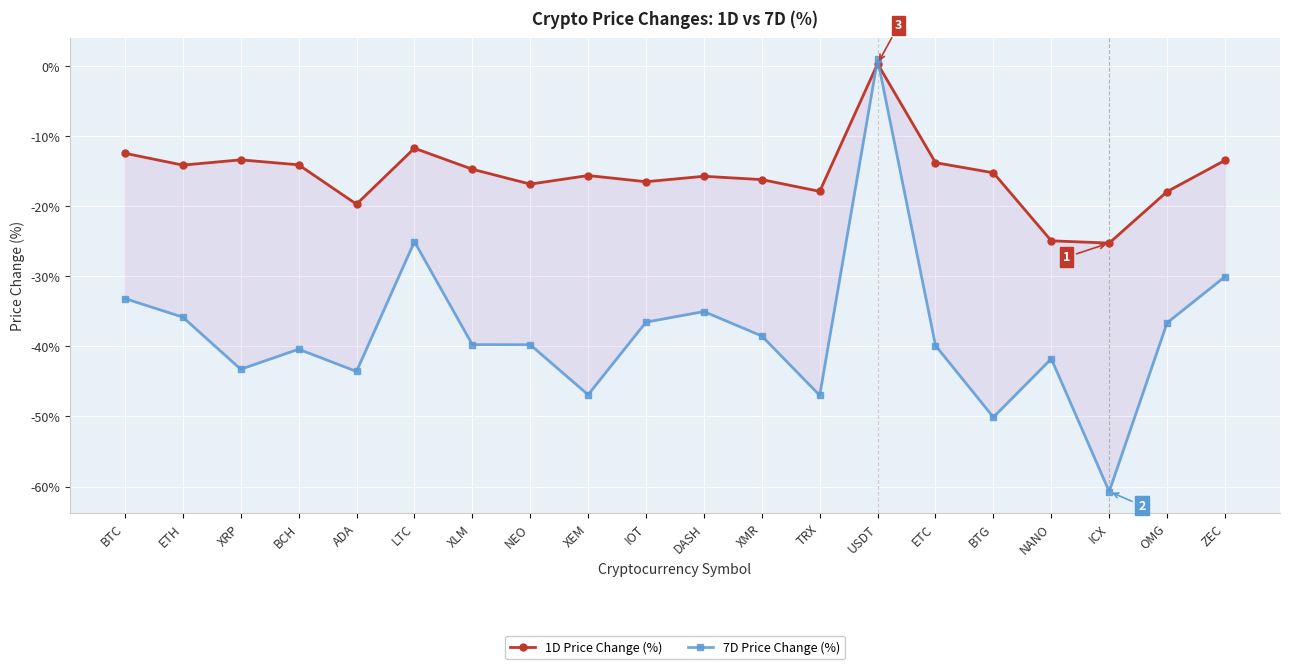

Reading left to right, extract all data points from this chart.

1D Price Change (%): -12.5	-14.2	-13.4	-14.1	-19.7	-11.7	-14.7	-16.9	-15.6	-16.5	-15.7	-16.2	-17.9	0.3	-13.8	-15.2	-24.9	-25.3	-17.9	-13.5
7D Price Change (%): -33.2	-35.8	-43.3	-40.4	-43.6	-25.1	-39.7	-39.8	-46.9	-36.5	-35.0	-38.5	-47.0	0.9	-39.9	-50.1	-41.8	-60.7	-36.6	-30.1